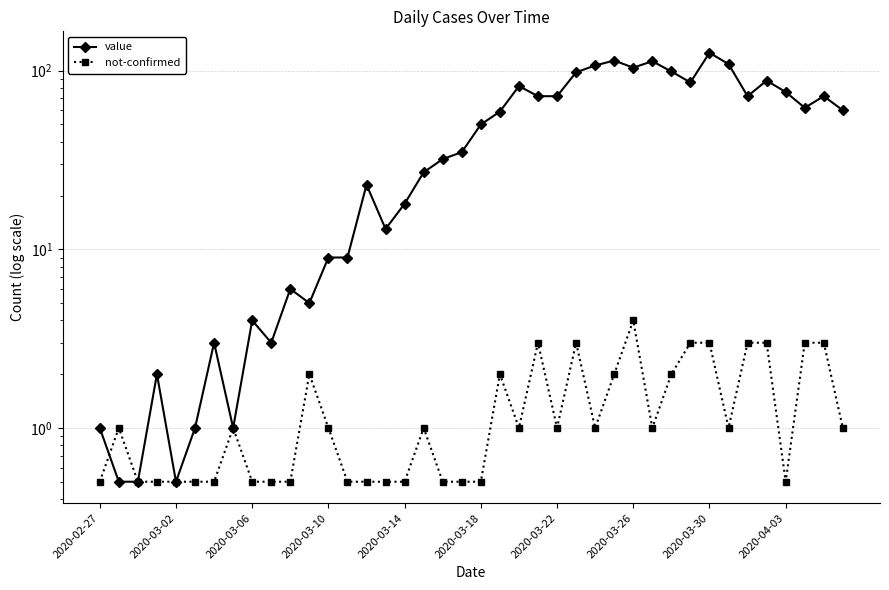

In not-confirmed, how many points are higher than both neighbors (excluding endpoints)?

8